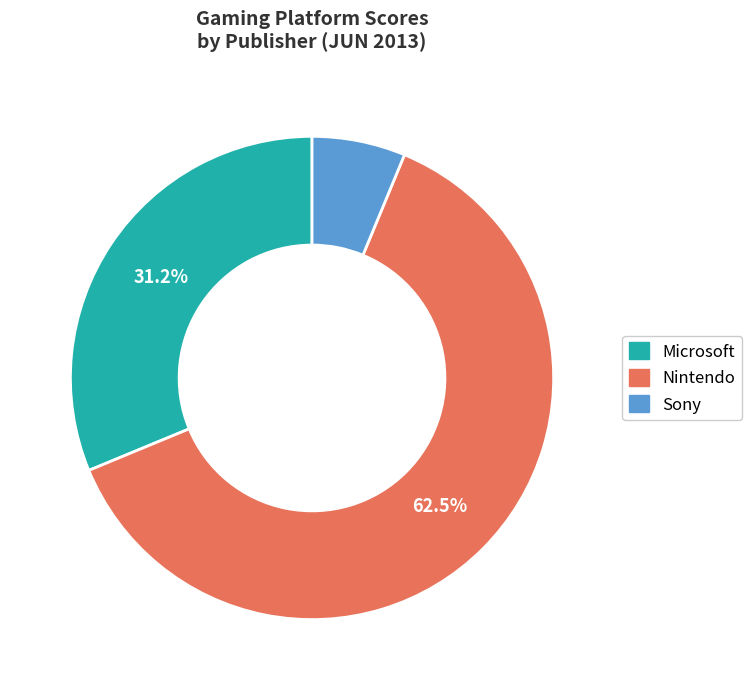

Combined, do Microsoft and Sony account for over 50%?

No